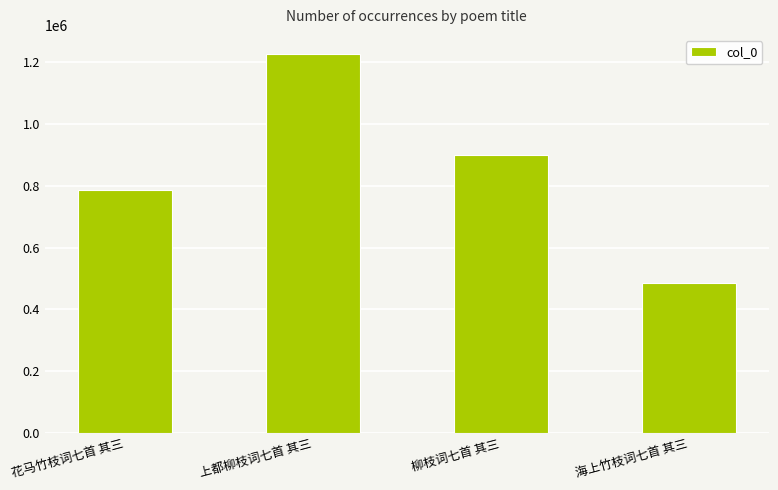

How many series are shown in this chart?

1